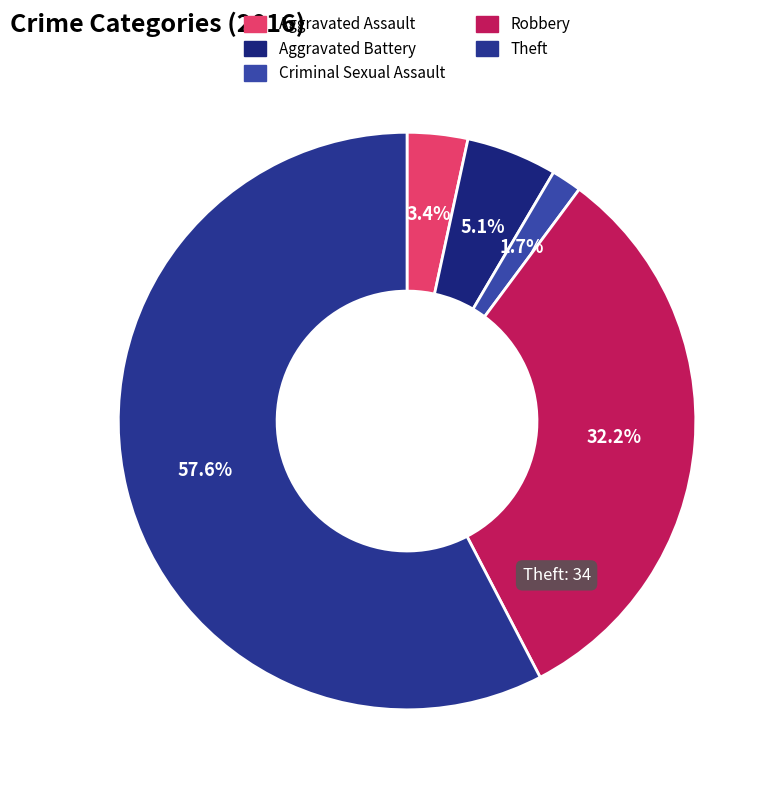

Combined, what portion of the pie is Robbery and Criminal Sexual Assault?

33.9%